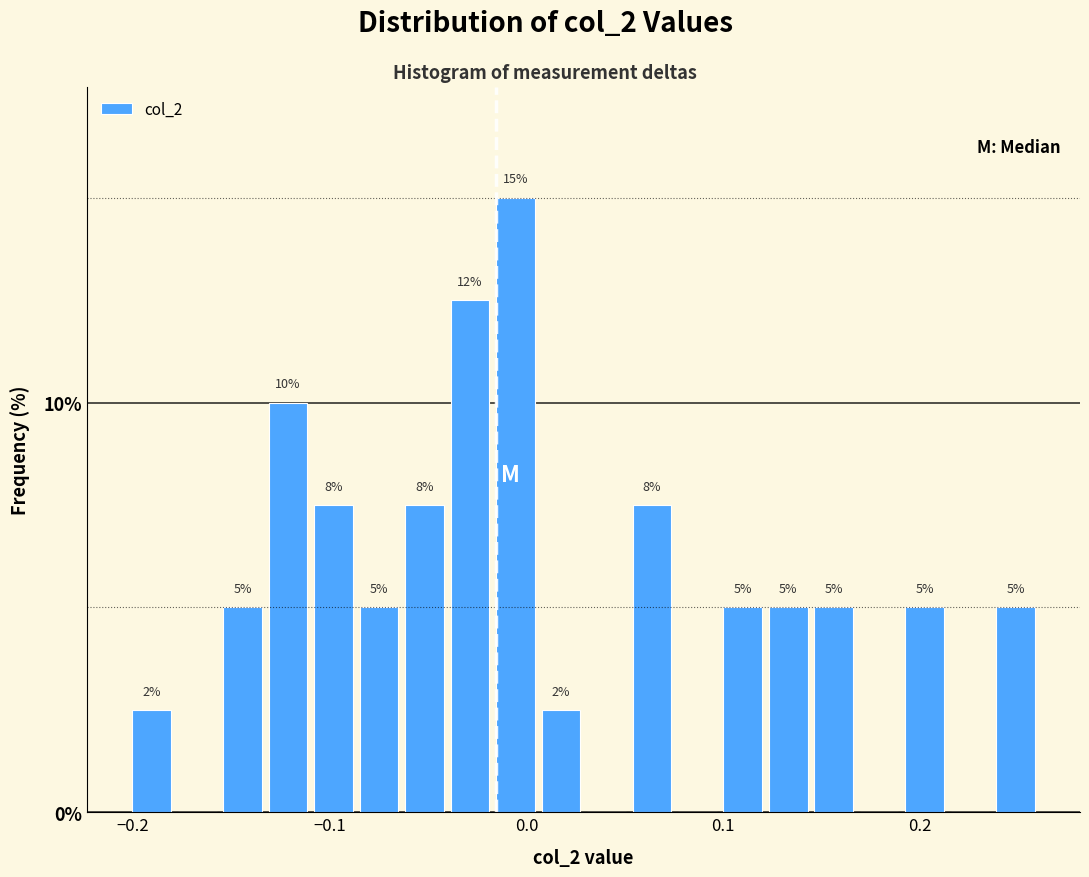

Read against the x-axis, roughly where is the centre of the tallest bar?

-0.01